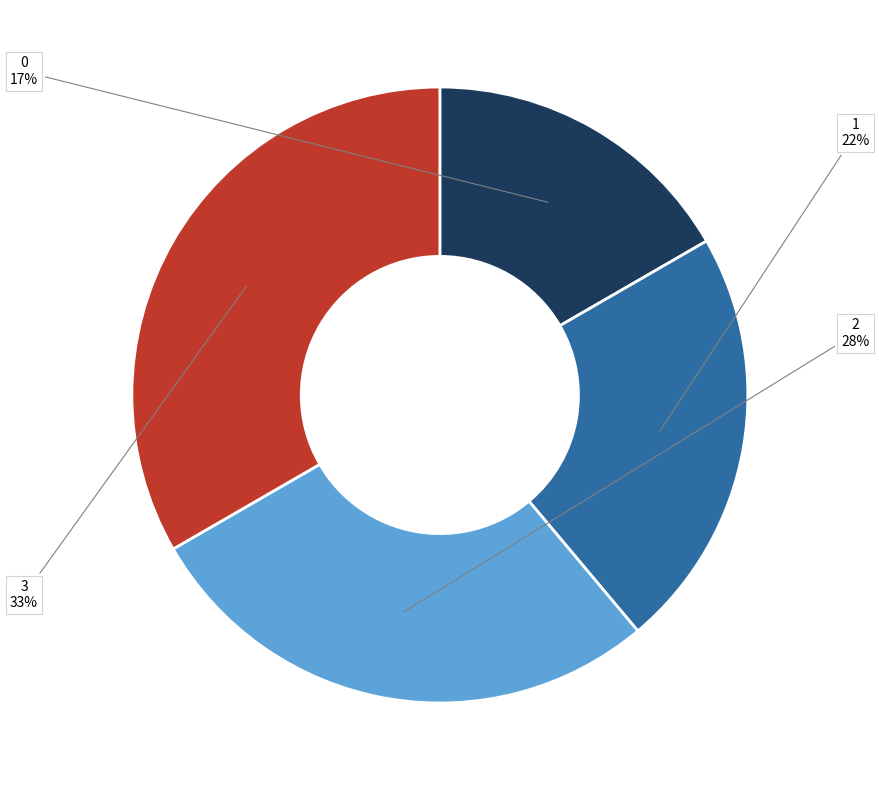

To the nearest percent, what is the average slice percentage?

25%